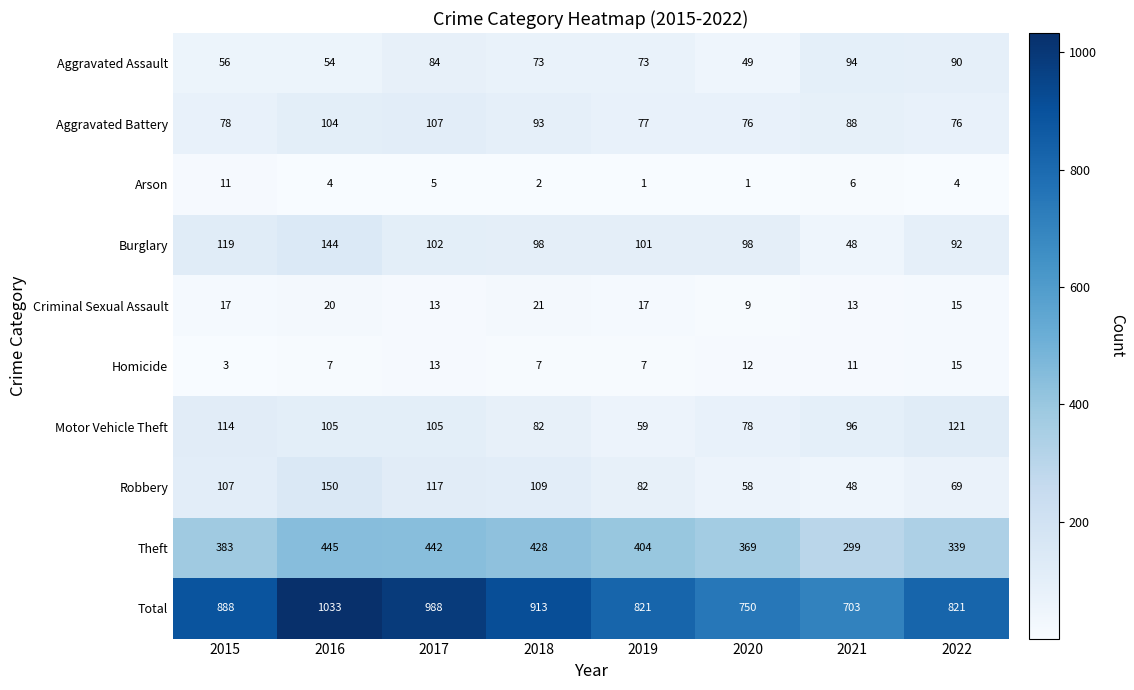

Where is Theft nearest to the value 372?

2020